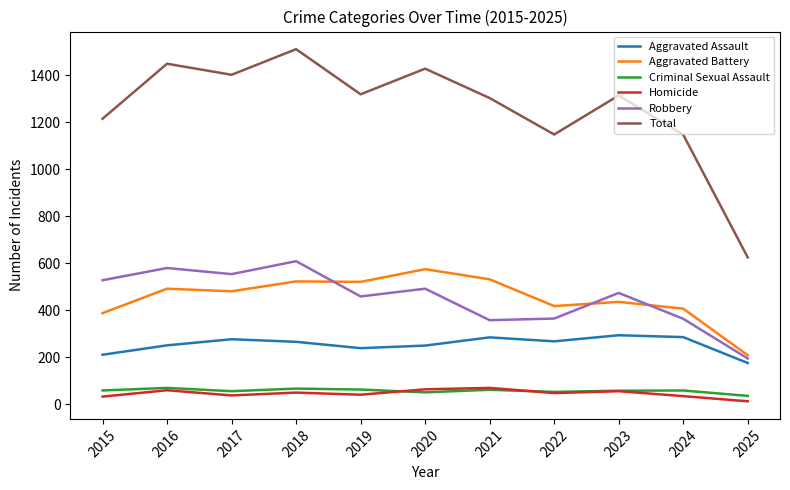

The Total series shows 1448 at 2016. True or false?

True